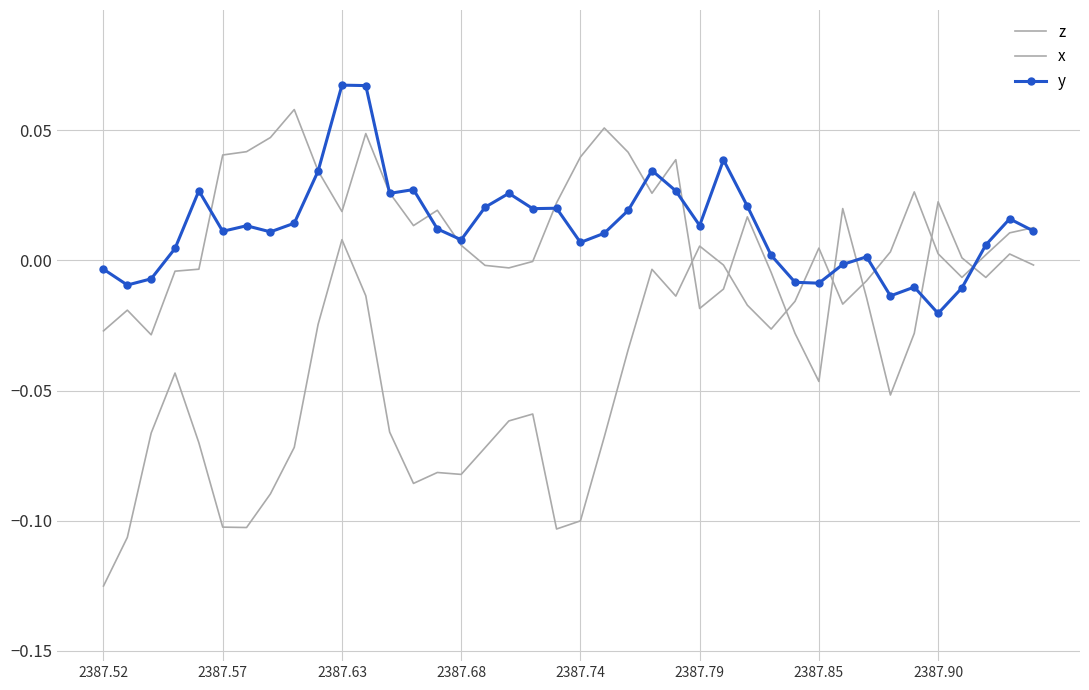

At which category does the chart reach its minimum across all series?

2387.52